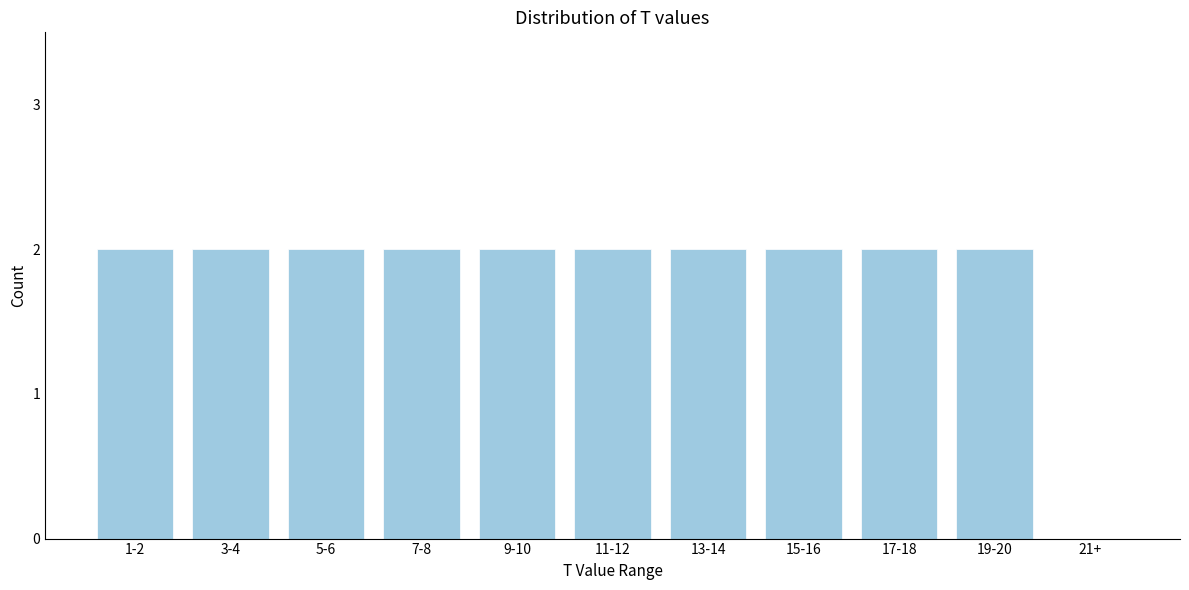

Reading left to right, list all the values displayed in this chart.

1-2=2	3-4=2	5-6=2	7-8=2	9-10=2	11-12=2	13-14=2	15-16=2	17-18=2	19-20=2	21+=0